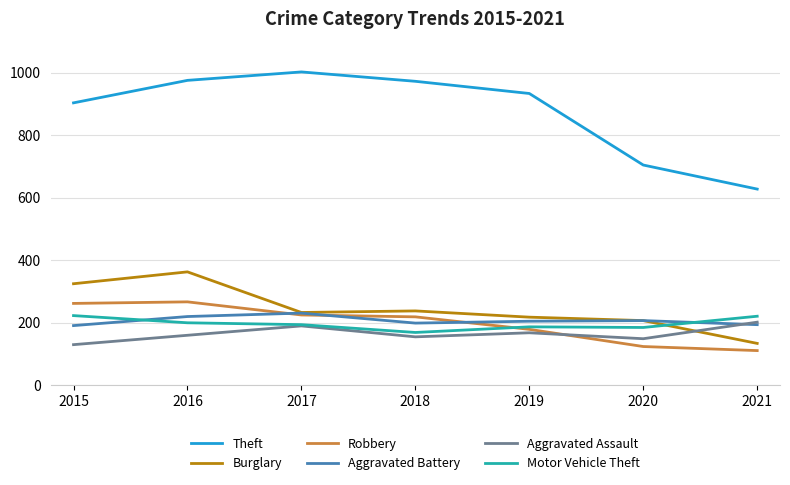

What is the total value across all series at 2021?

1490